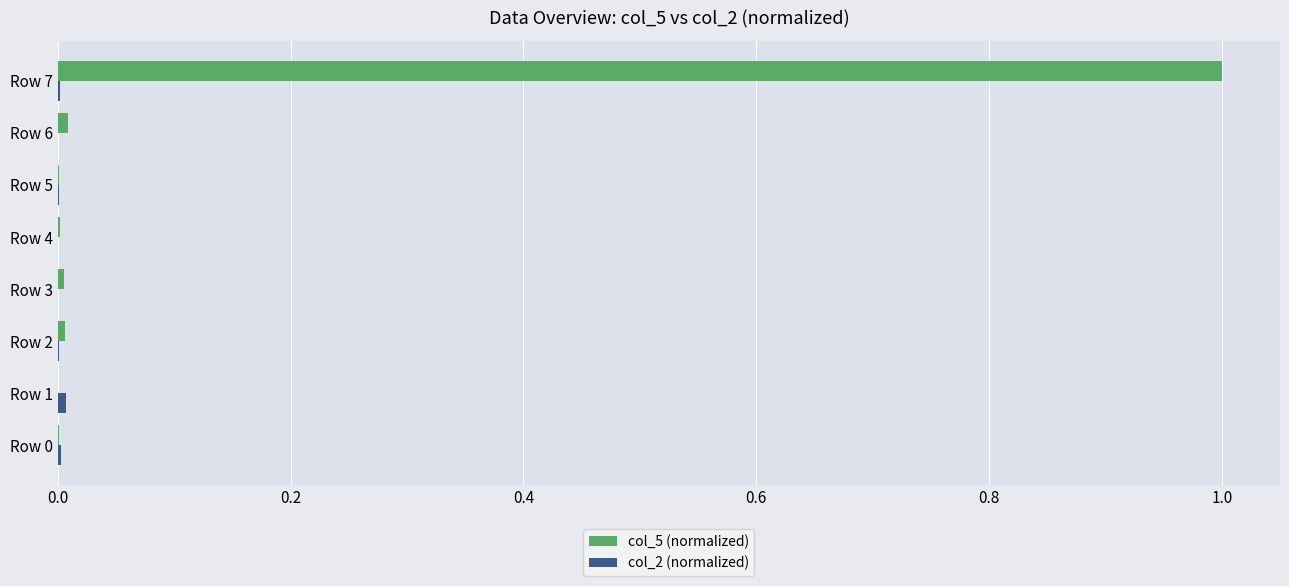

The col_5 (normalized) series shows 1.0 at Row 7. True or false?

True